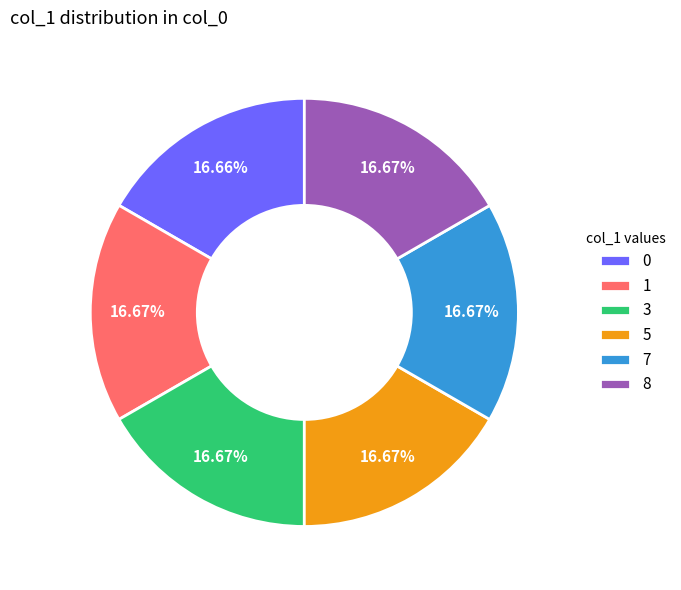

Combined, do 3 and 7 account for over 50%?

No